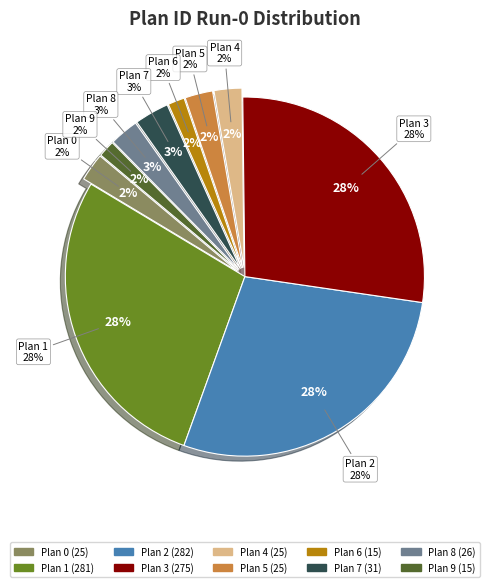

How many slices are in this pie chart?

10